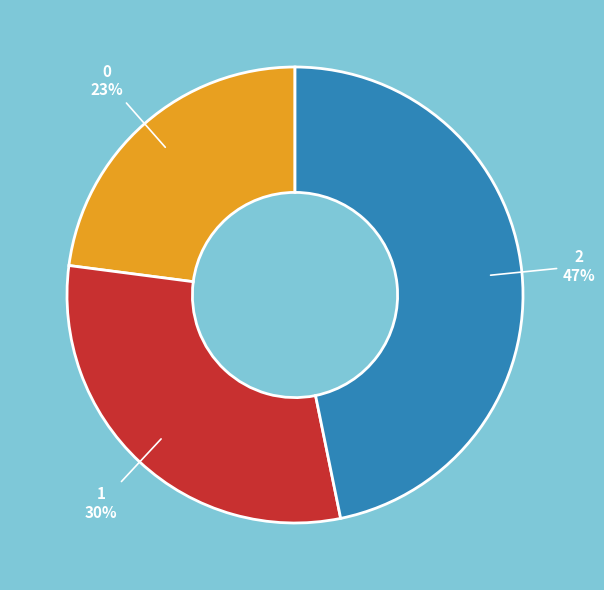

True or false: 1 accounts for 30% of the total.

True